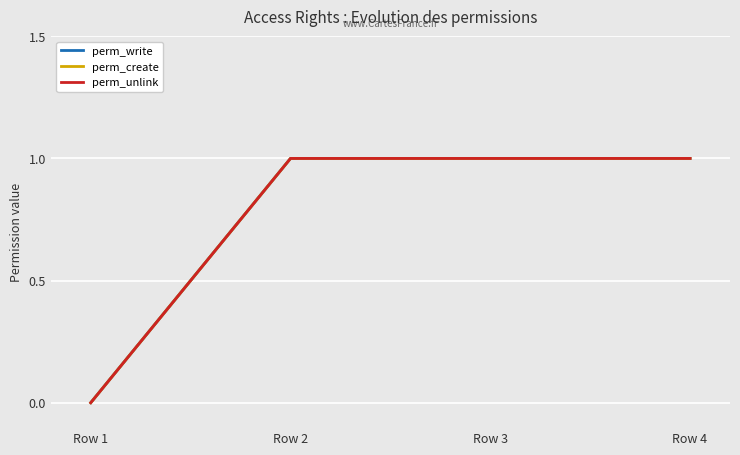

What is the value of the perm_create point at the 4th from the left?

1